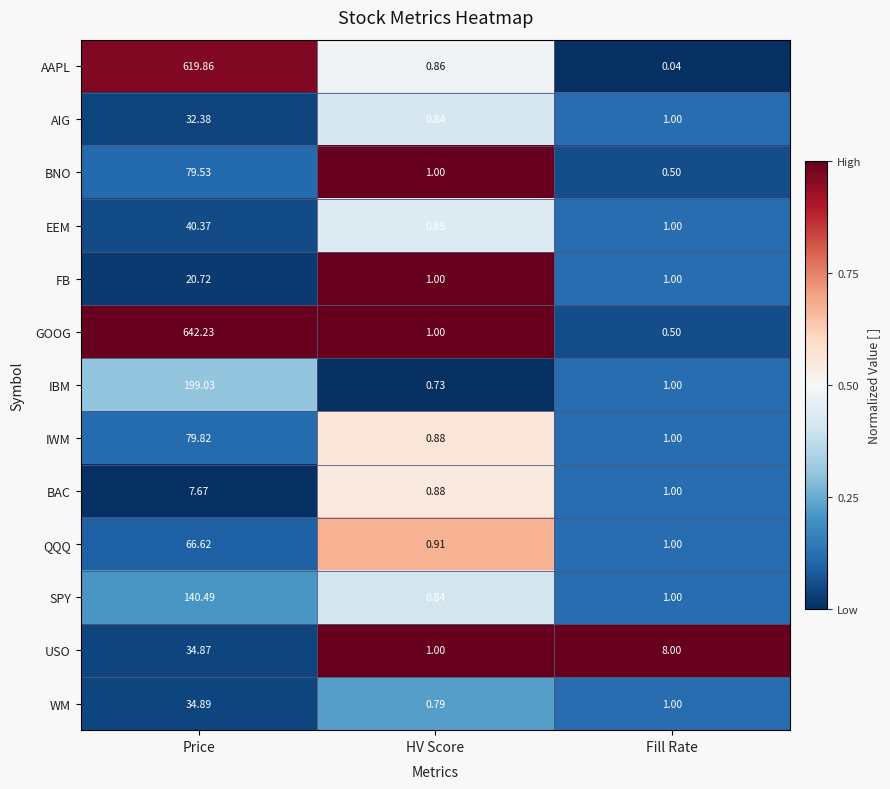

Where is GOOG nearest to the value 321?

HV Score